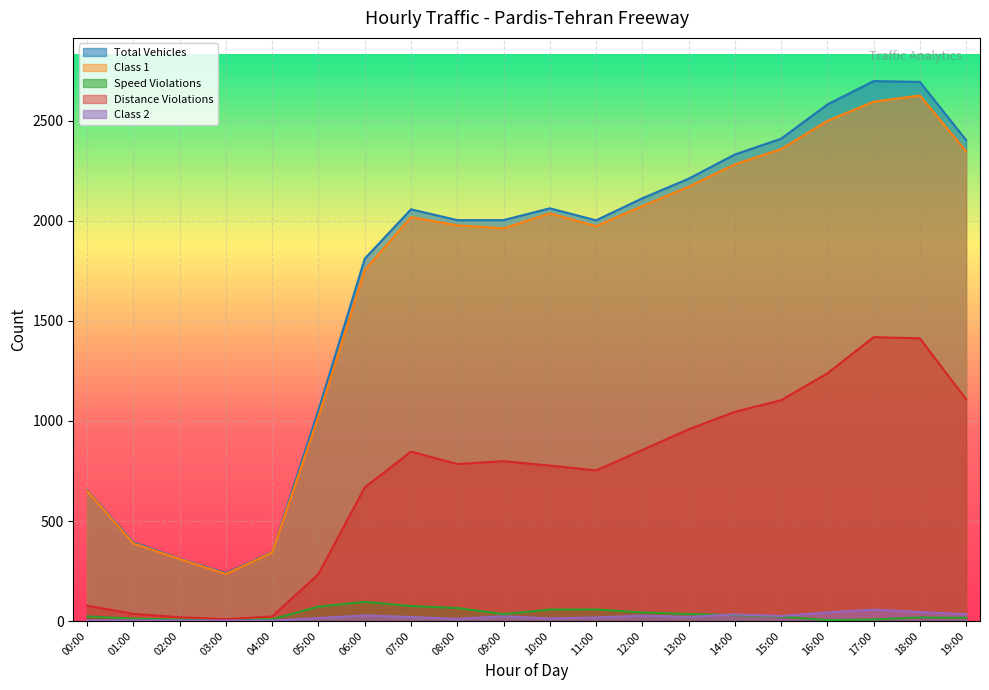

What are all the series names shown in the legend?

Total Vehicles, Class 1, Speed Violations, Distance Violations, Class 2